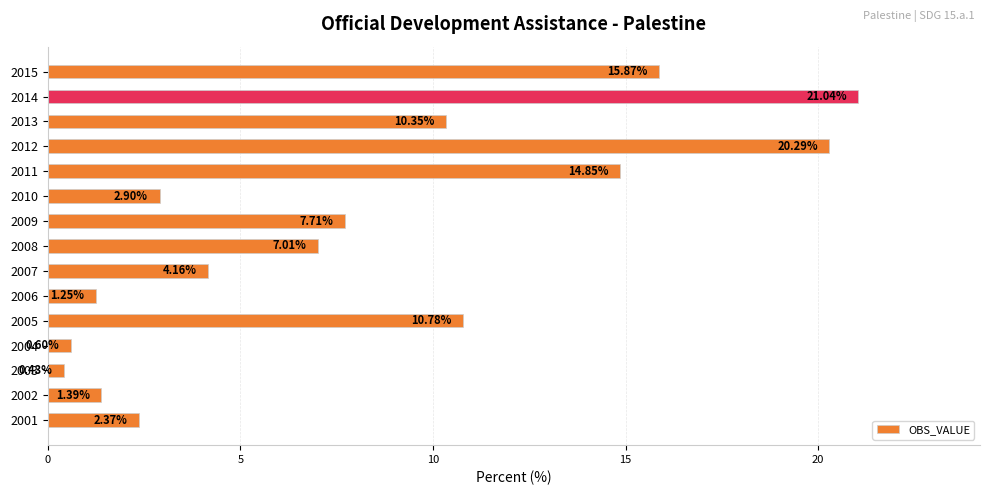

Rank the categories by value from lowest to highest.

2003, 2004, 2006, 2002, 2001, 2010, 2007, 2008, 2009, 2013, 2005, 2011, 2015, 2012, 2014